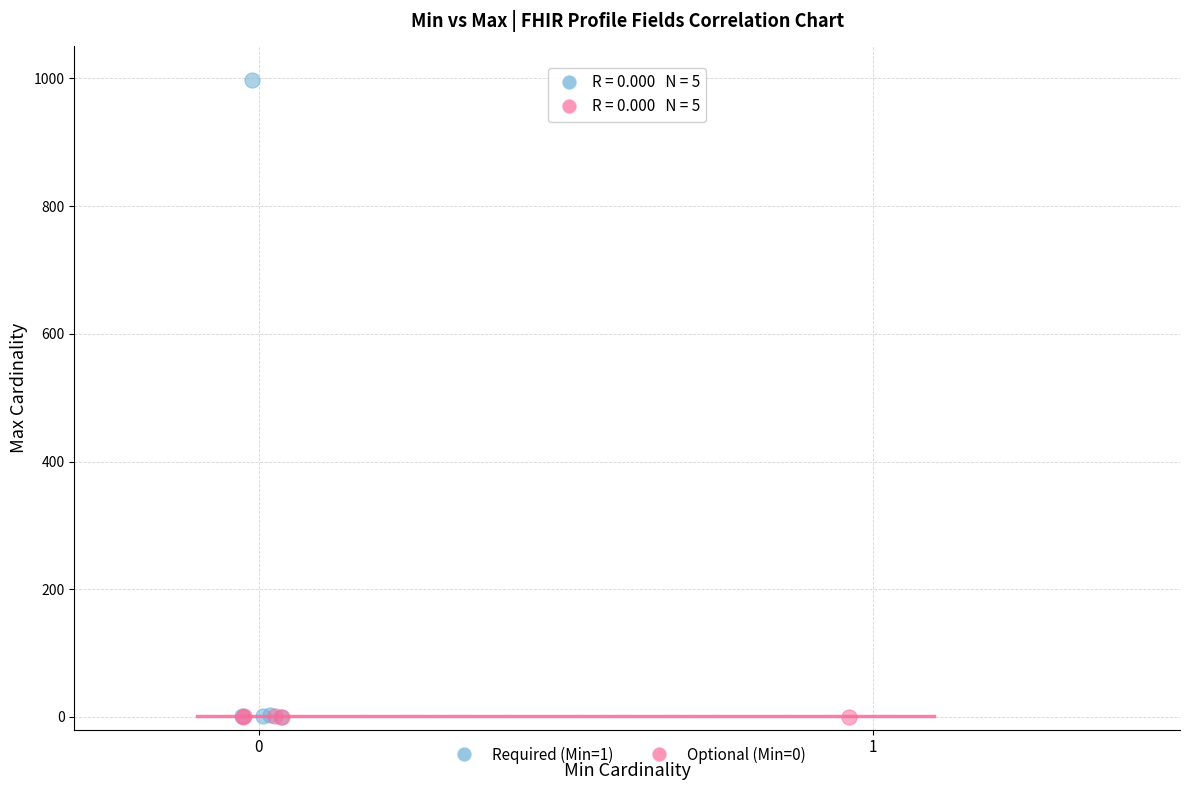

Which series contains the highest Y value?

Required (Min=1)